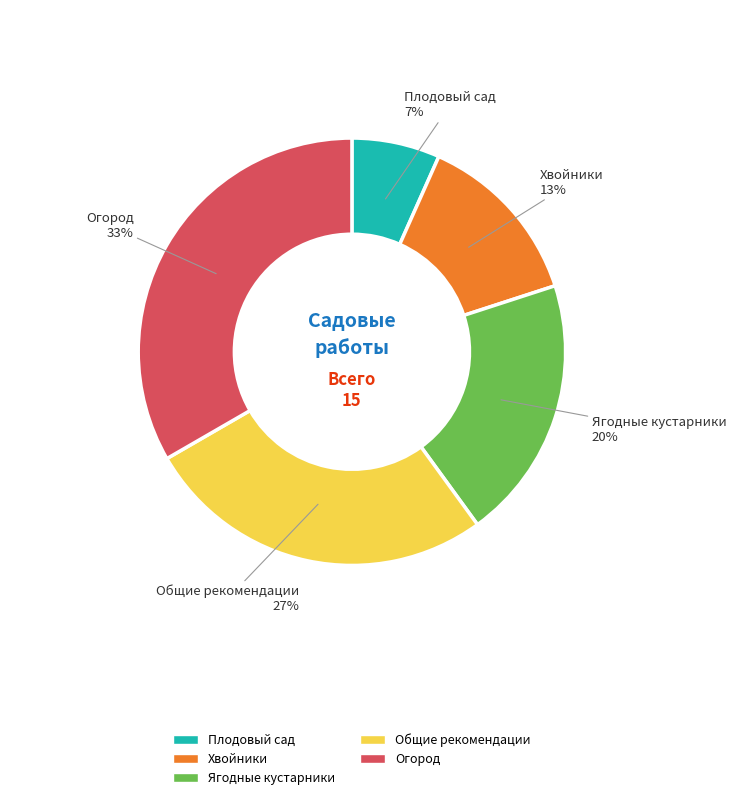

The Ягодные кустарники slice represents 20% of the pie. True or false?

True